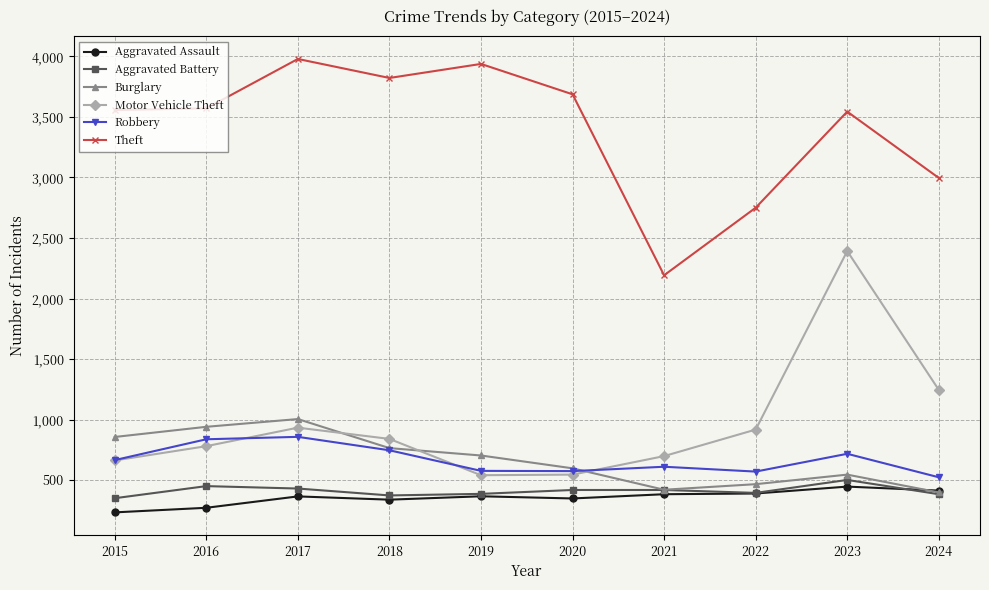

What is the total value across all series at 2019?

6509